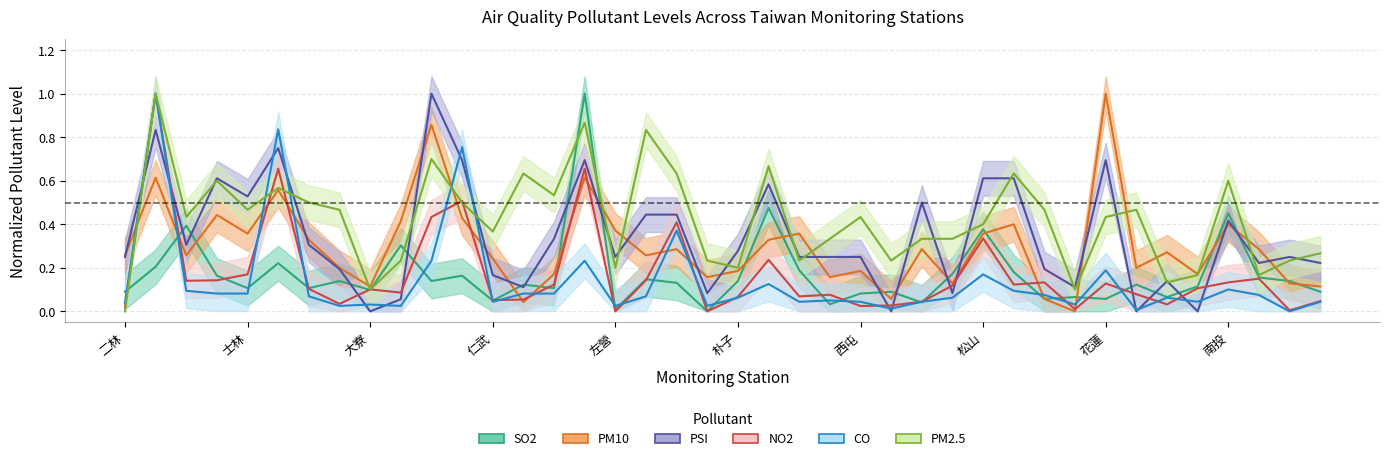

What is the spread (max minus min) of values at 大園?

0.4